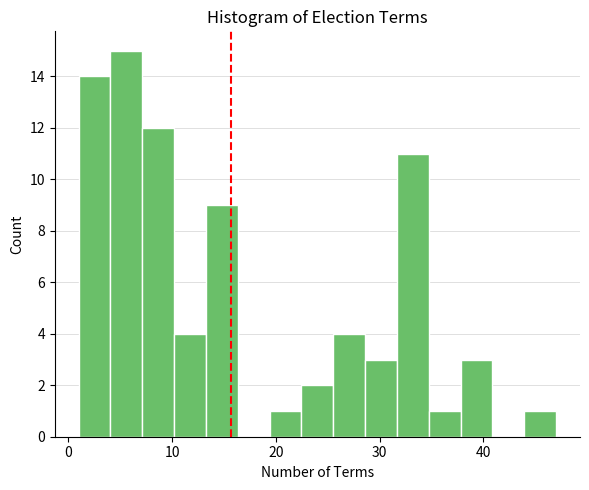

Read against the x-axis, roughly where is the centre of the tallest bar?

6